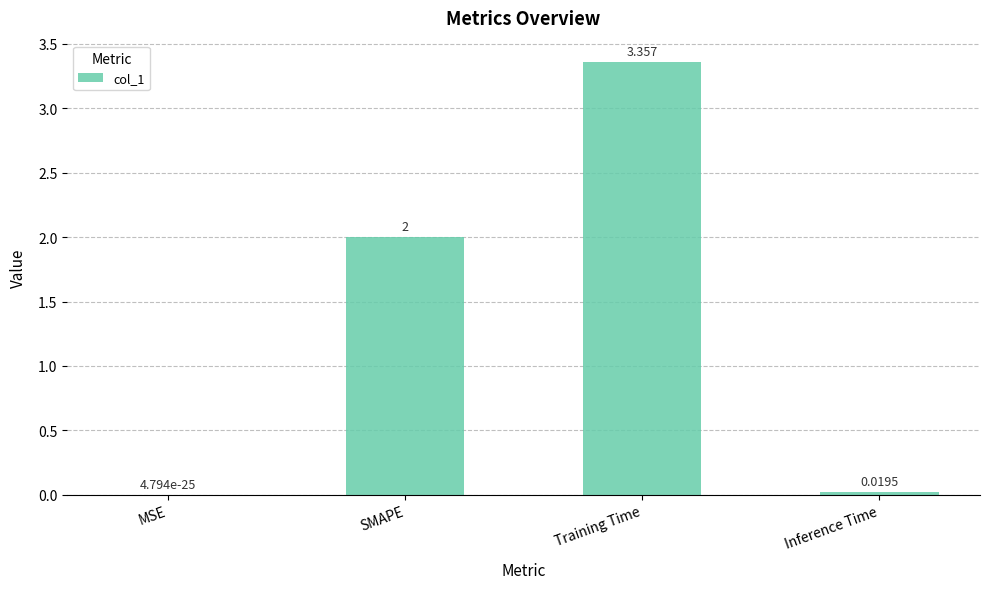

Which label corresponds to the largest value in the chart?

Training Time